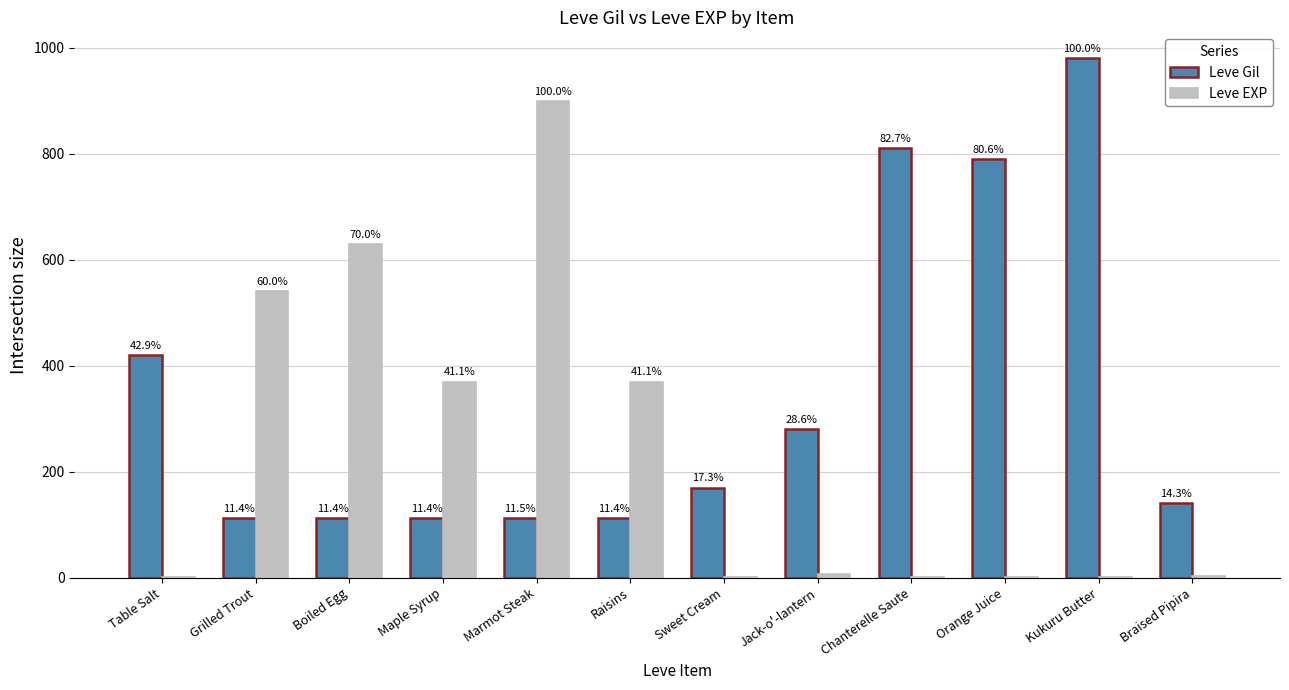

Does the chart contain stacked bars?

No